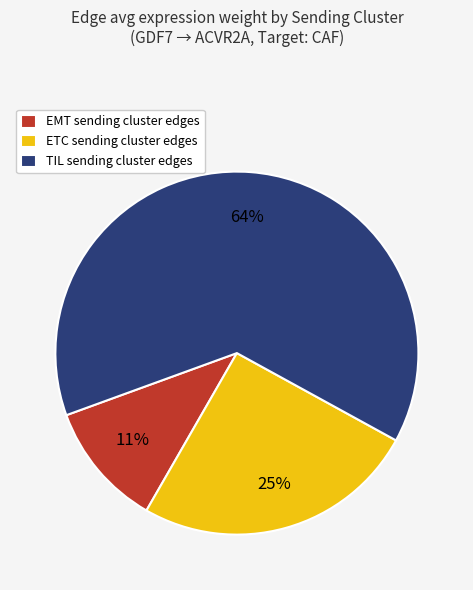

To the nearest percent, what is the difference between the EMT and ETC slice percentages?

14%